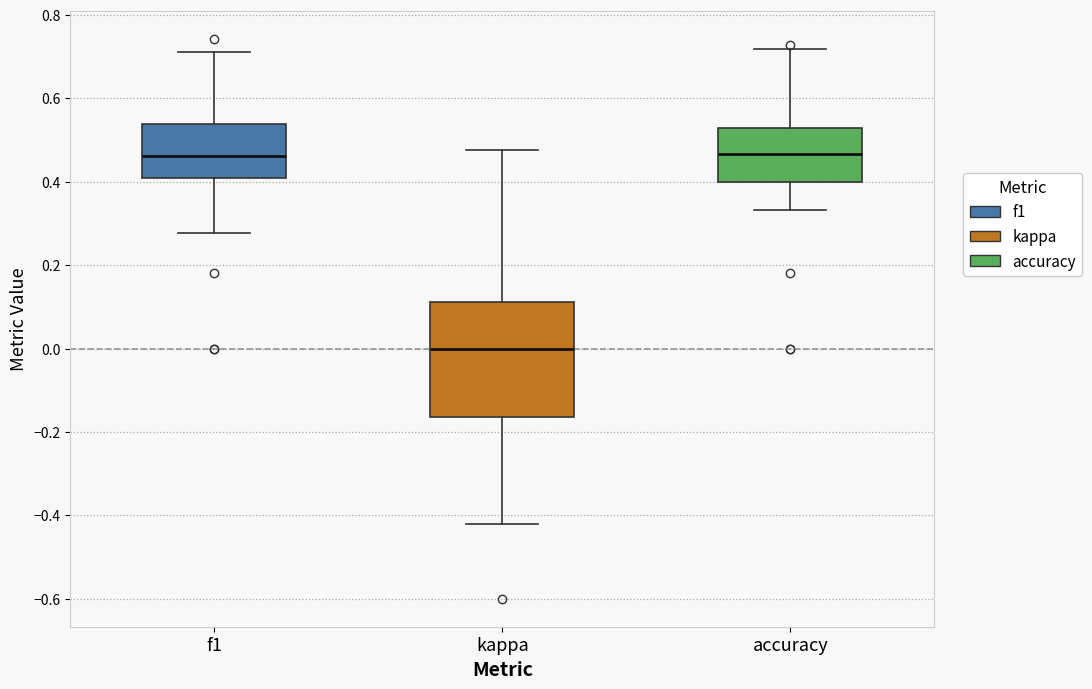

Comparing the boxes themselves (not the whiskers), which one is the tallest?

kappa